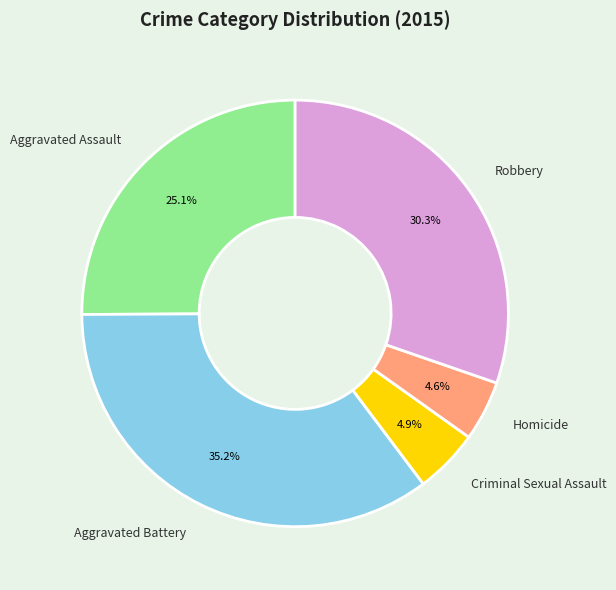

To the nearest percent, what portion does Aggravated Assault represent?

25%